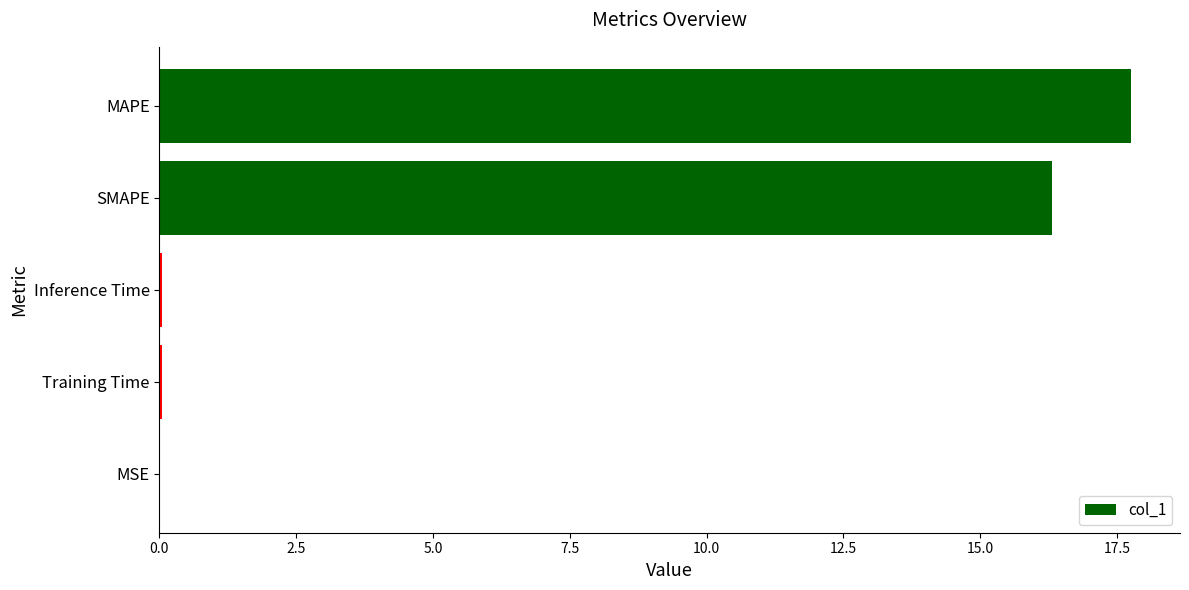

What is the approximate value at MAPE?

17.8